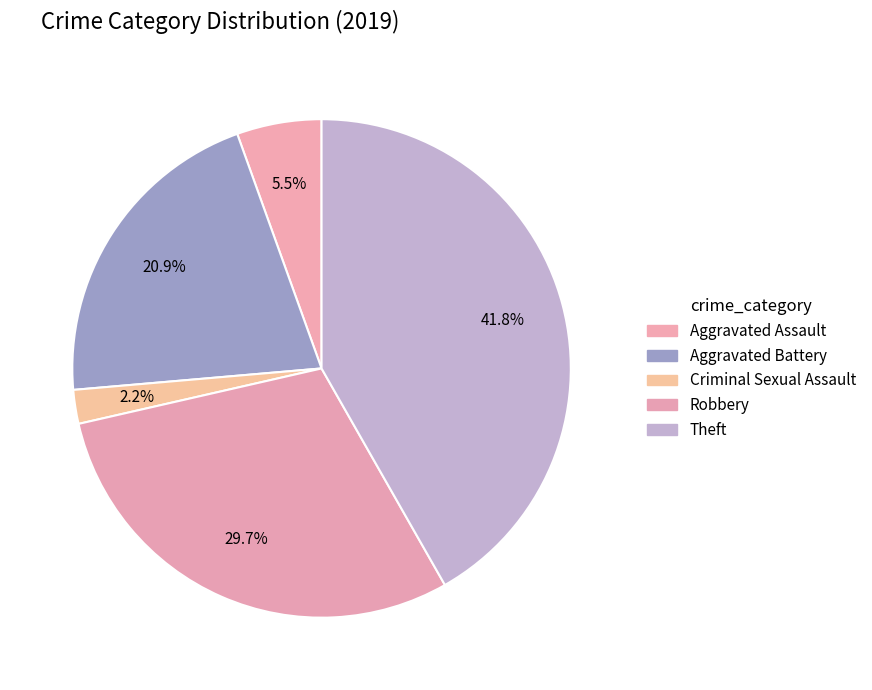

Is there any slice that represents more than half of the pie?

No